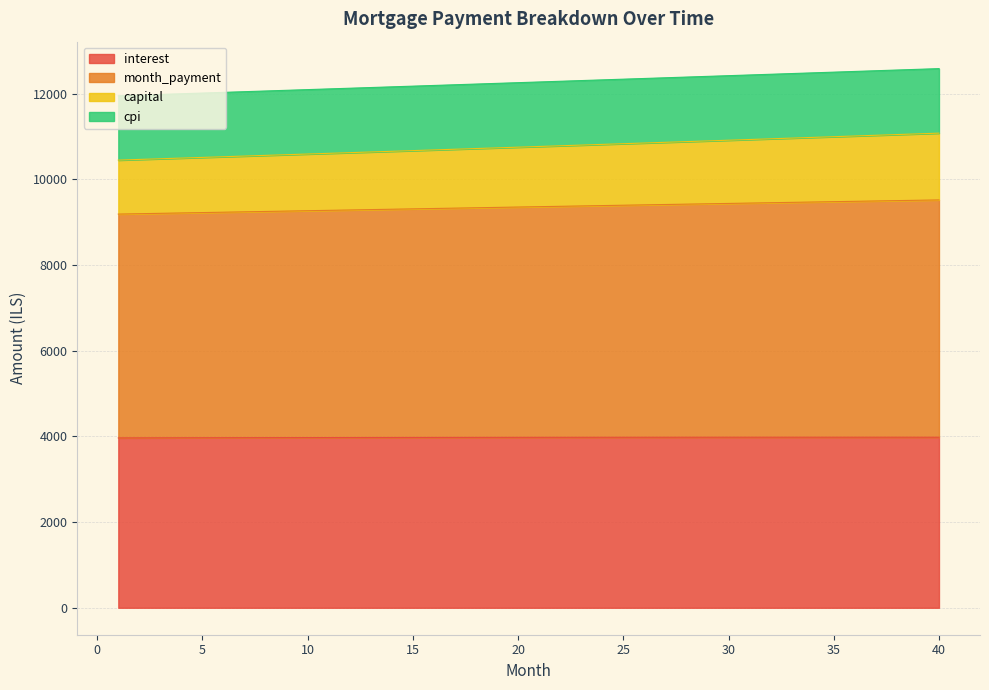

What is the highest value of the interest series?

3980.9